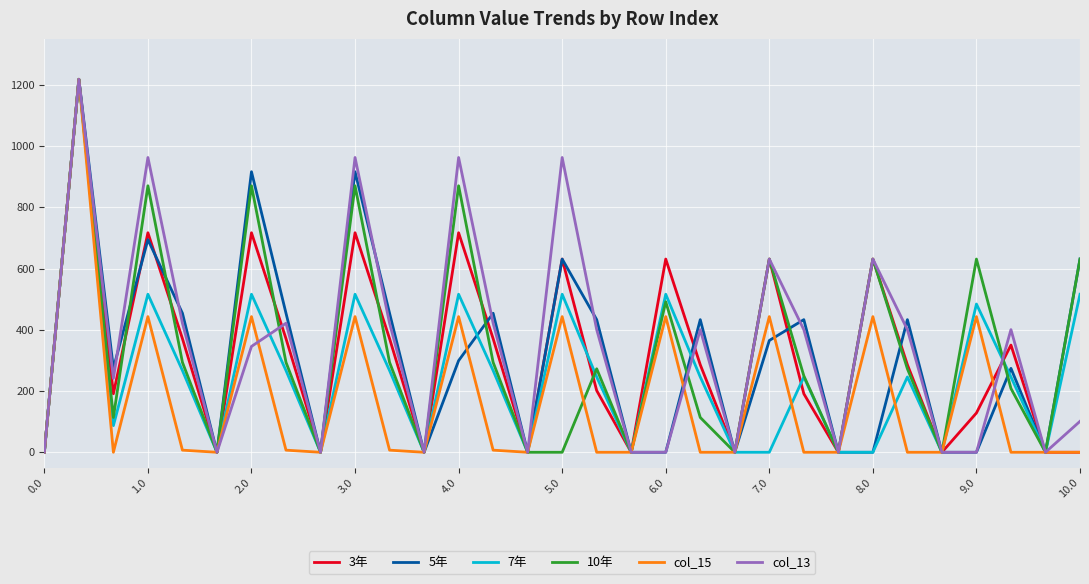

What is the maximum value shown in the chart?

1218.0